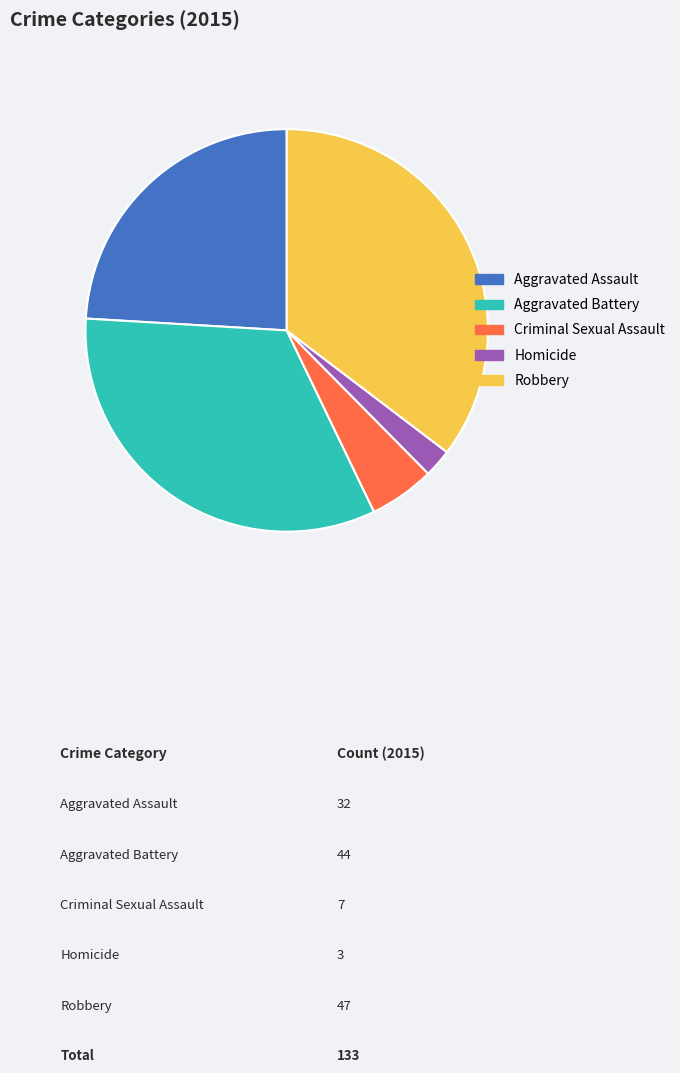

The Aggravated Assault slice represents 11% of the pie. True or false?

False